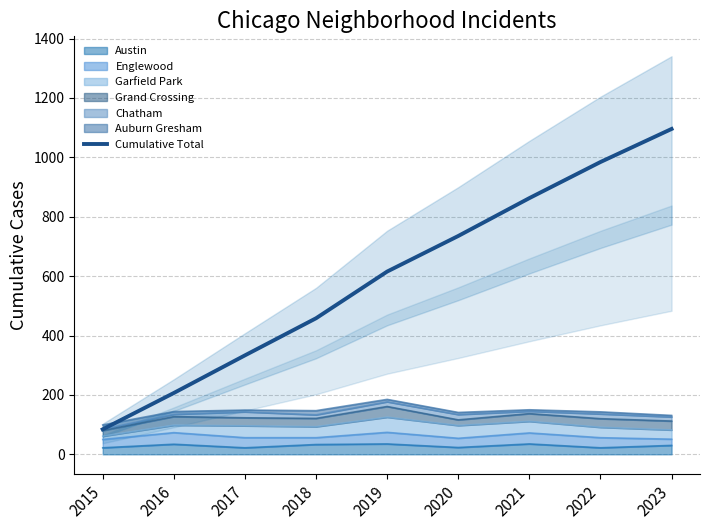

What is the difference between the values at 2023 and 2020?

360.4